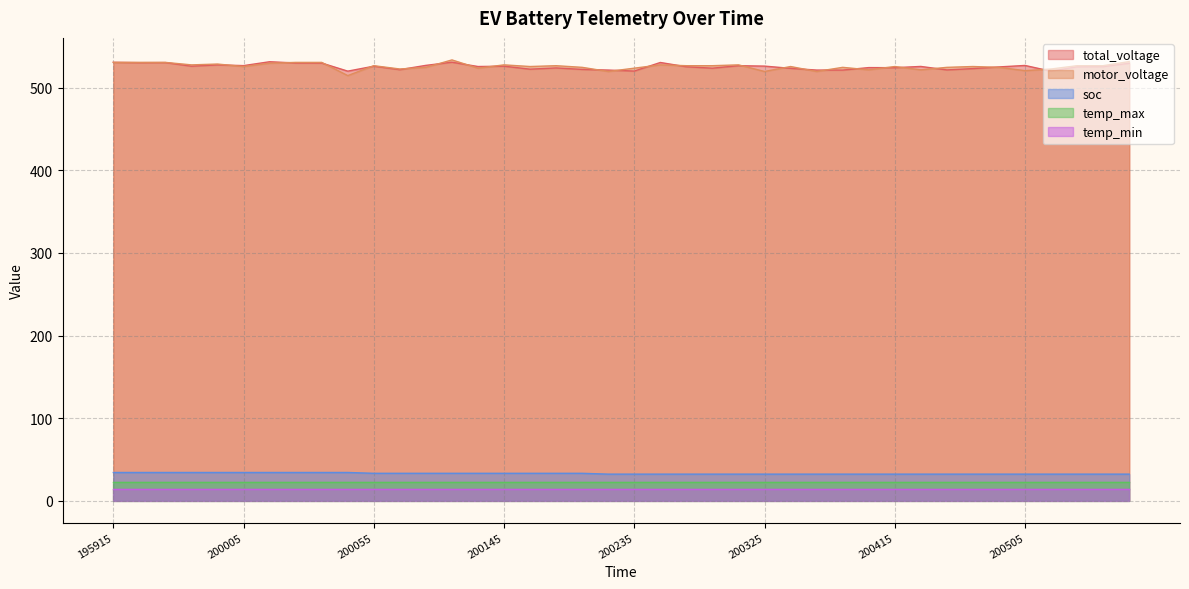

True or false: soc and total_voltage cross at least once.

False